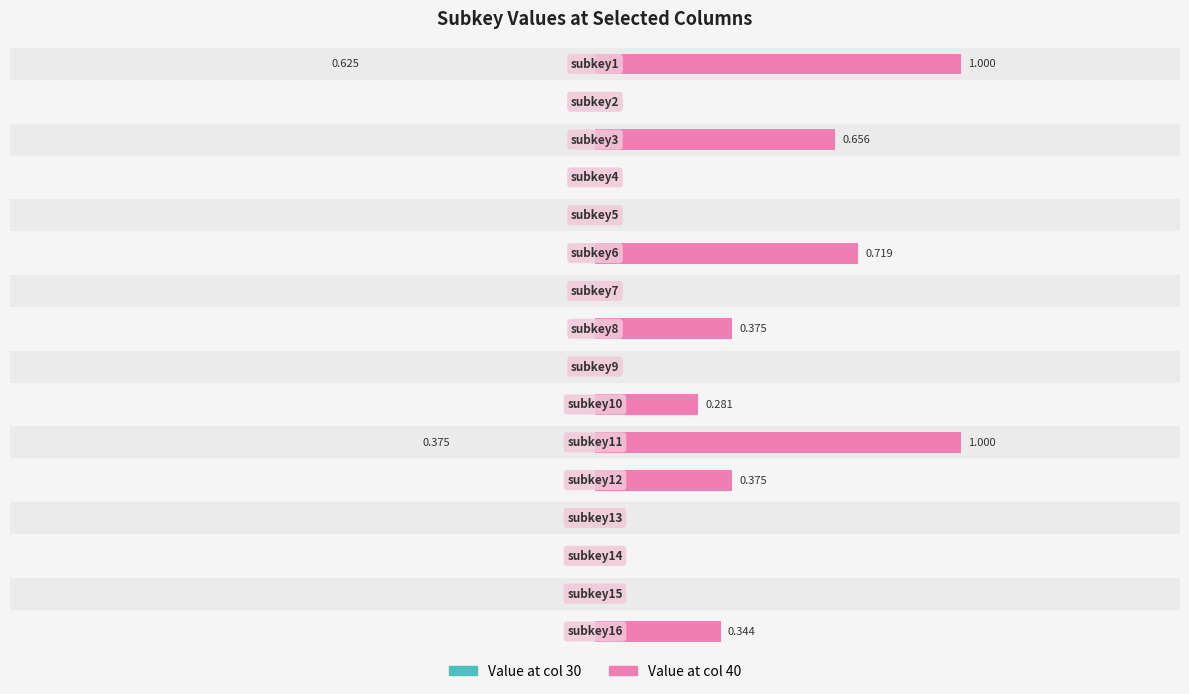

True or false: Value at col 30 has a value of 0.0 at 14.

True